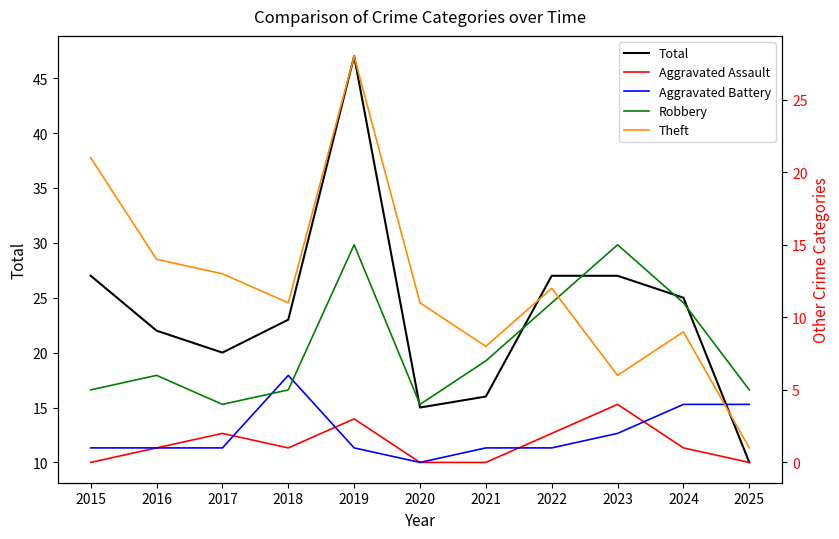

What is the sum of all Aggravated Battery values?

22